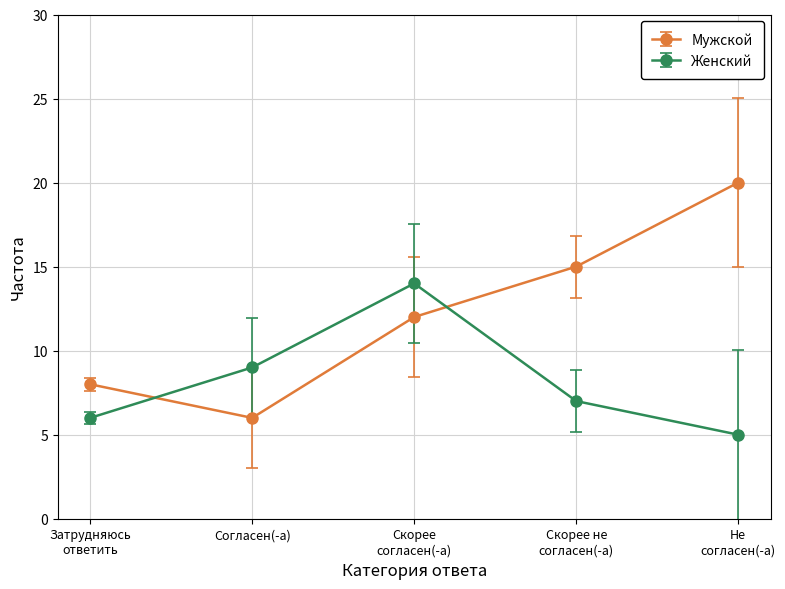

How many data points in Женский are less than 7?

2